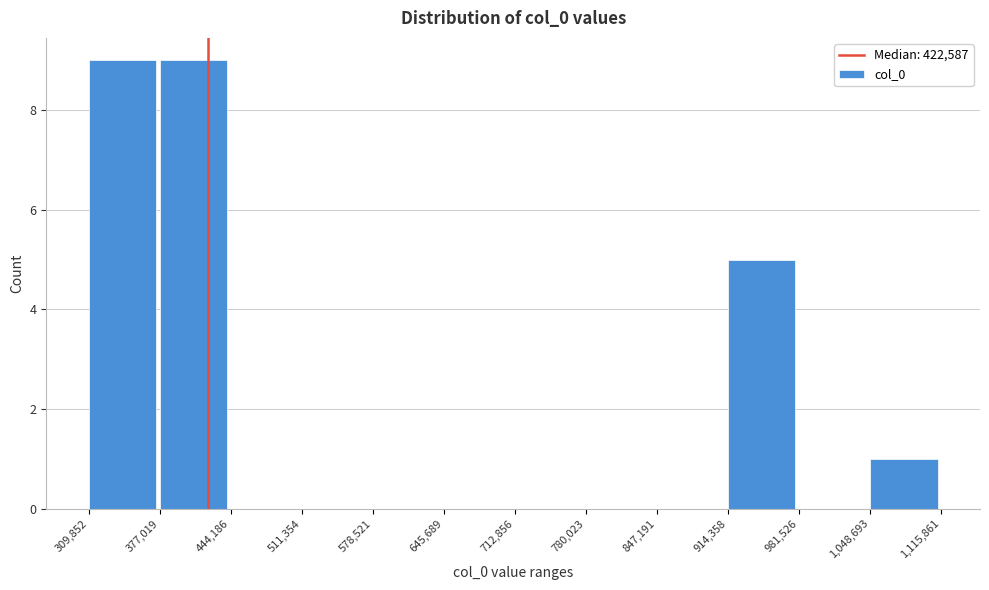

Reading left to right, transcribe this chart: for each bar, give the range it covers on the x-axis and its height. The values are not printed on the chart, so give them approximately, as read against the axis.

309,852 to 377,019: 9
377,019 to 444,186: 9
444,186 to 511,354: 0
511,354 to 578,521: 0
578,521 to 645,689: 0
645,689 to 712,856: 0
712,856 to 780,023: 0
780,023 to 847,191: 0
847,191 to 914,358: 0
914,358 to 981,526: 5
981,526 to 1,048,693: 0
1,048,693 to 1,115,861: 1